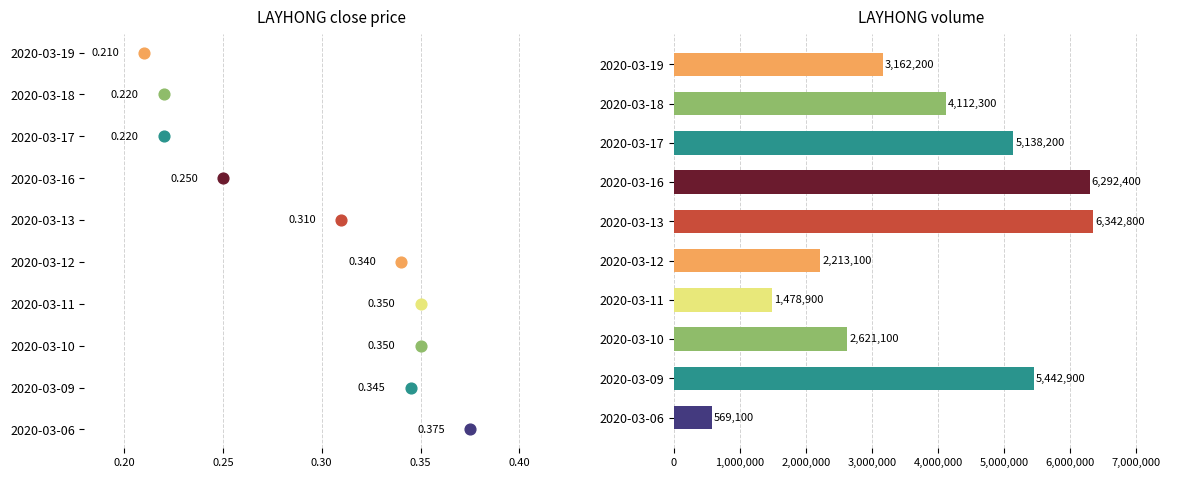

Which has a higher value, 2020-03-19 or 2020-03-10?

2020-03-19